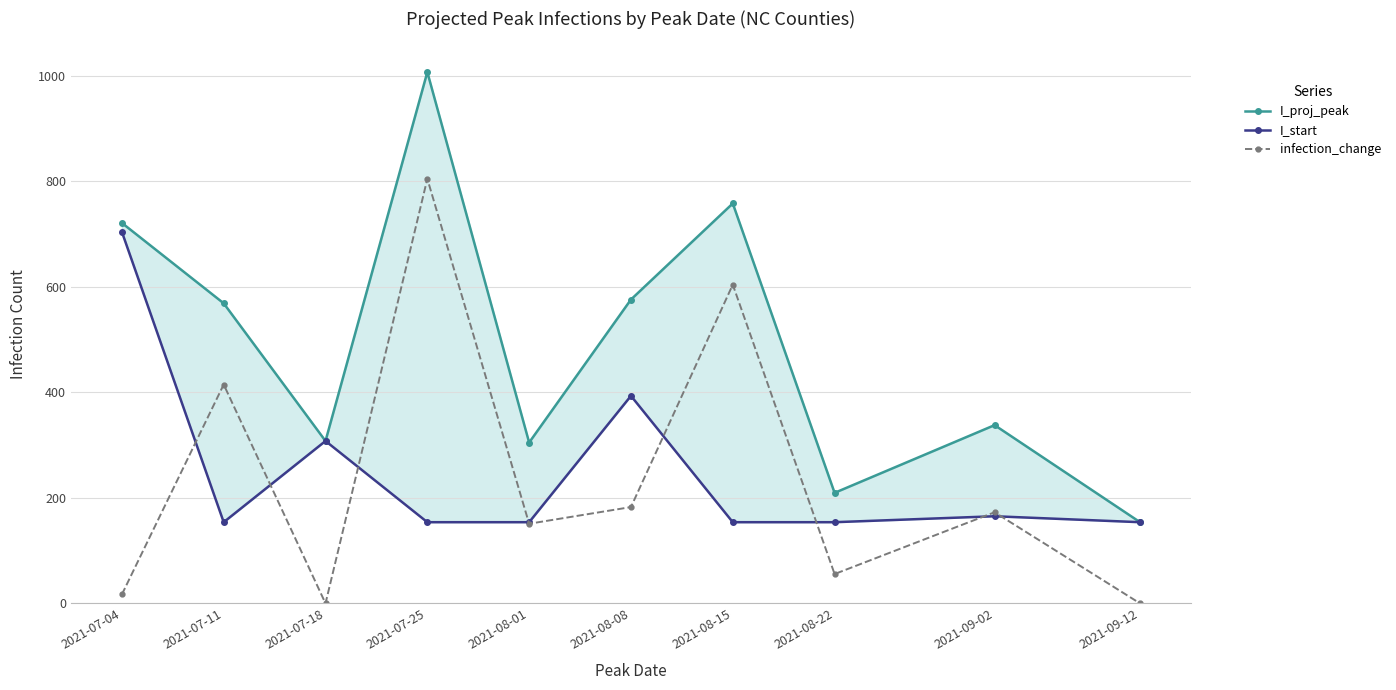

Does the chart display data point markers on the line(s)?

Yes